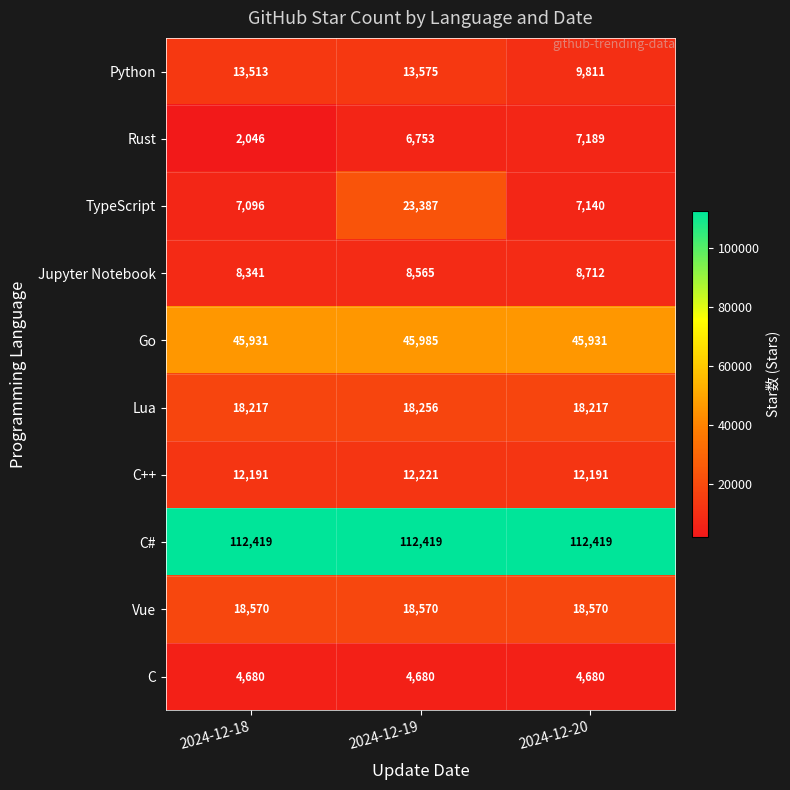

Which series changed the most between 2024-12-18 and 2024-12-19?

TypeScript